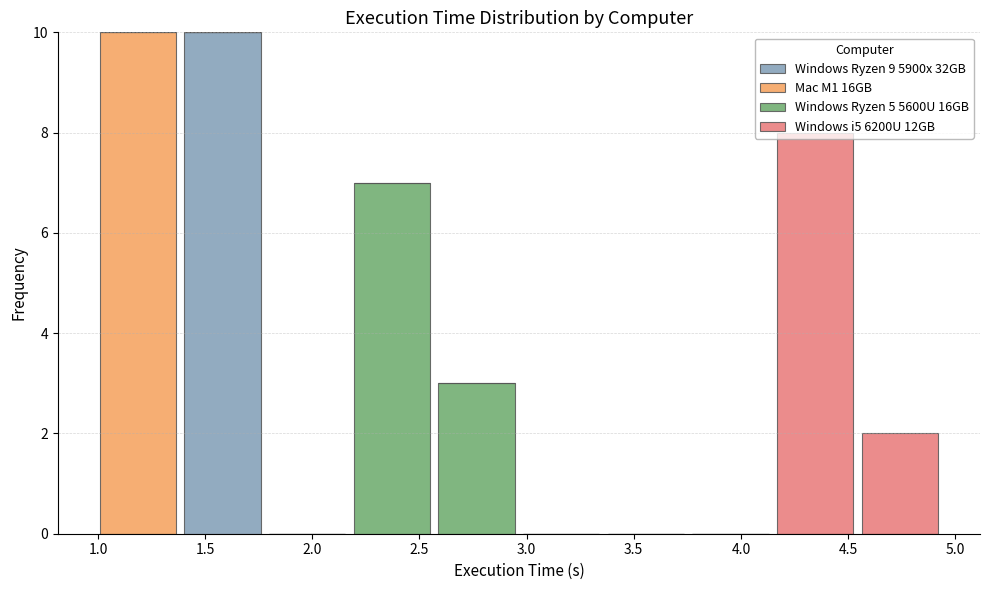

What is the total height of the stacked bar covering 4.15 to 4.55 on the x-axis? Neither the bar edges nor the heights are printed on the chart, so give them approximately, as read against the axes.

8